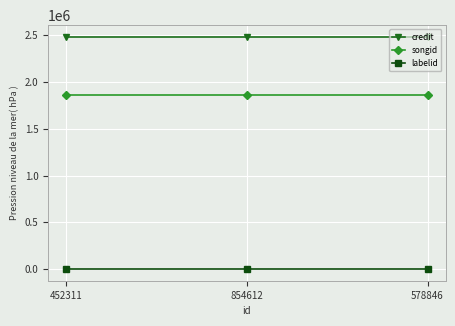

Rank the series by their average value, from lowest to highest.

labelid, songid, credit